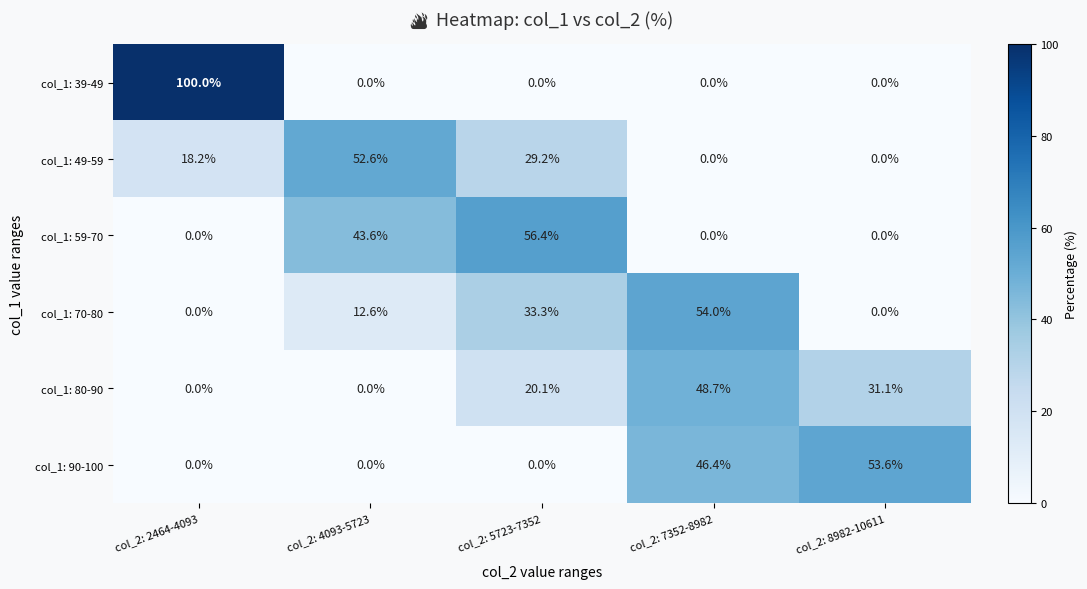

What is the sum of the col_1: 59-70 values at col_2: 5723-7352 and col_2: 7352-8982?

56.4